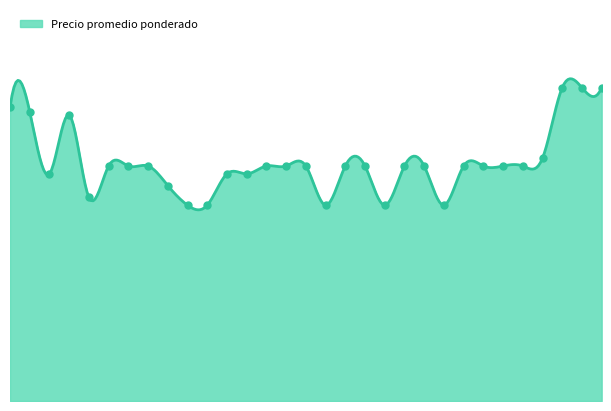

What is the change in value from 2021-12-10 to 2023-02-15?

-1150